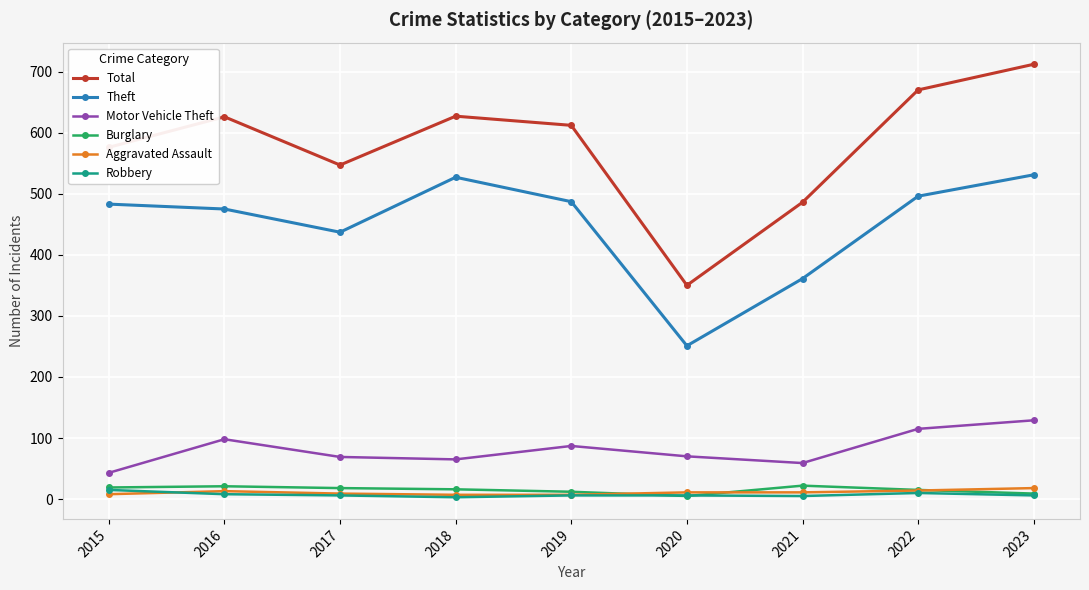

True or false: Theft and Aggravated Assault cross at least once.

False